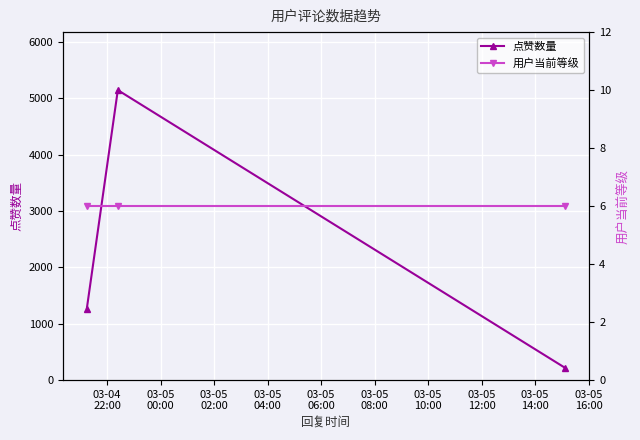

How many values in the 点赞数量 series are below 1270?

1